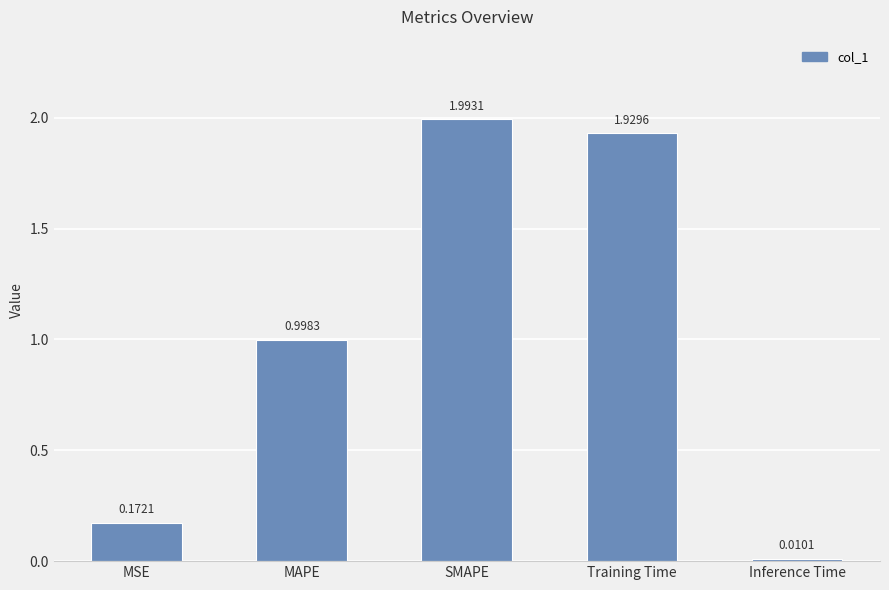

Does the chart contain any negative values?

No